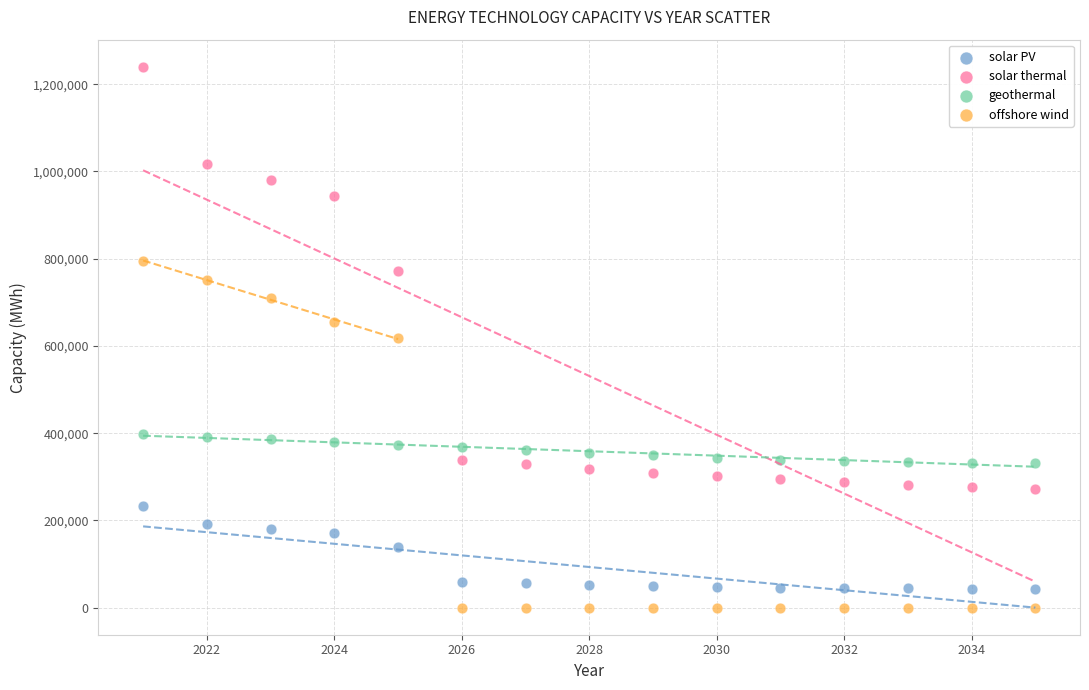

Which series has the largest Y range (max minus min)?

solar thermal